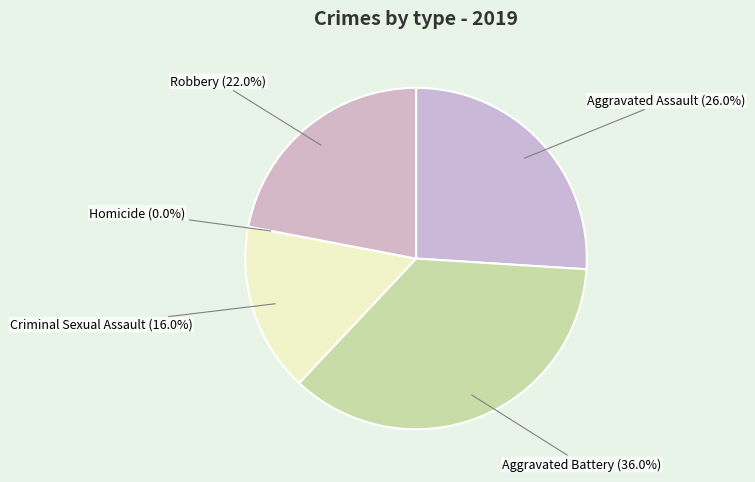

What portion of the pie excludes Robbery?

78.0%